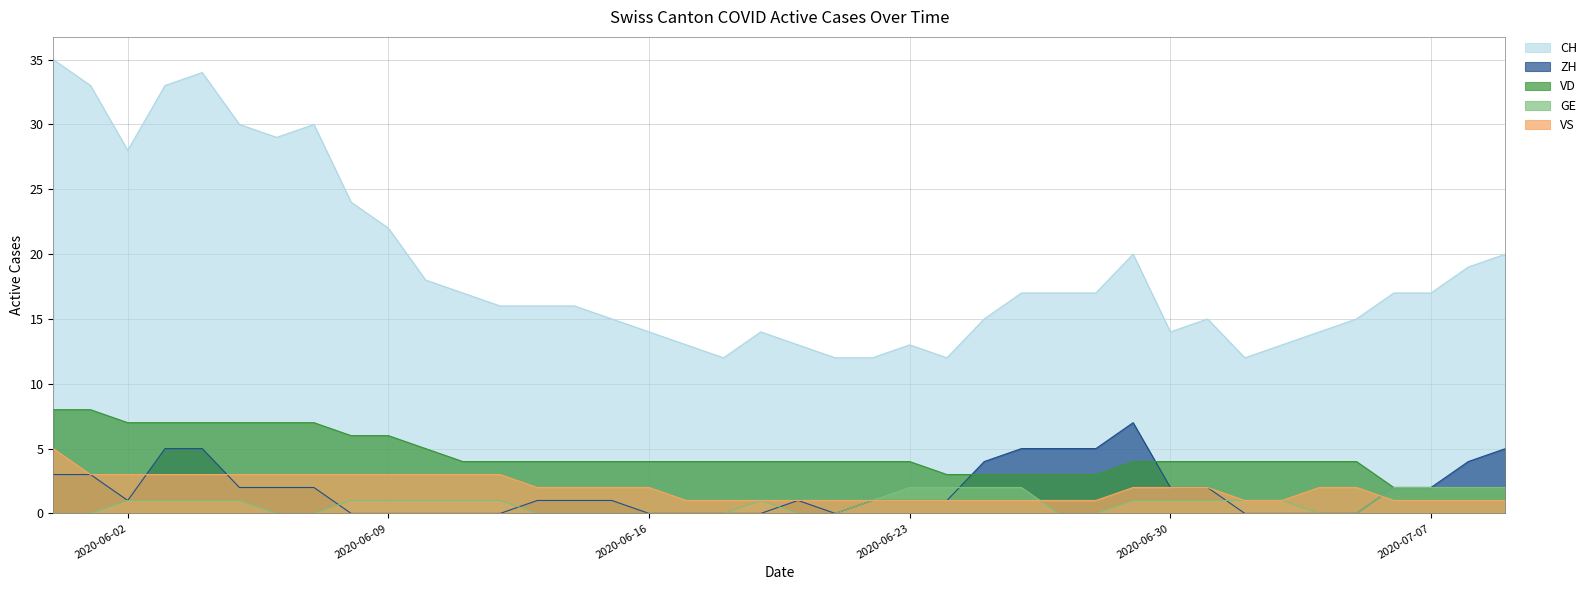

What is the value of the GE point at the 11th from the left?

1